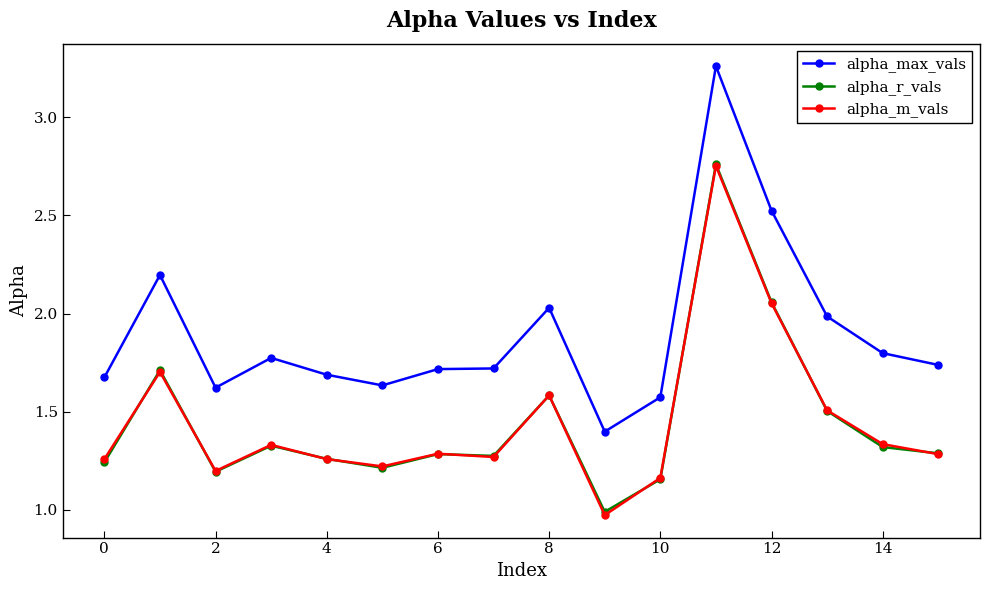

Which series has the largest total across all categories?

alpha_max_vals